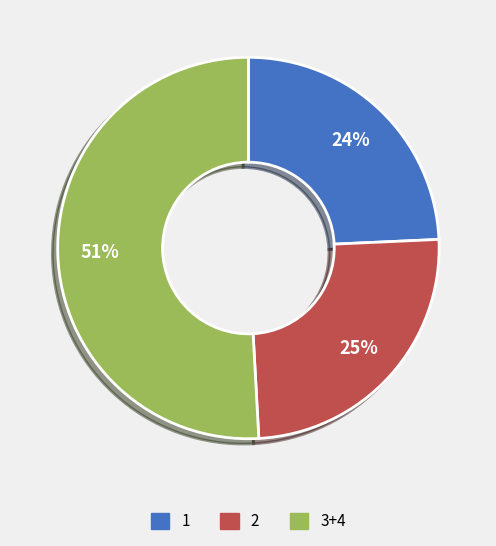

What is the ratio of the value at 2 to the value at 3+4?

0.5